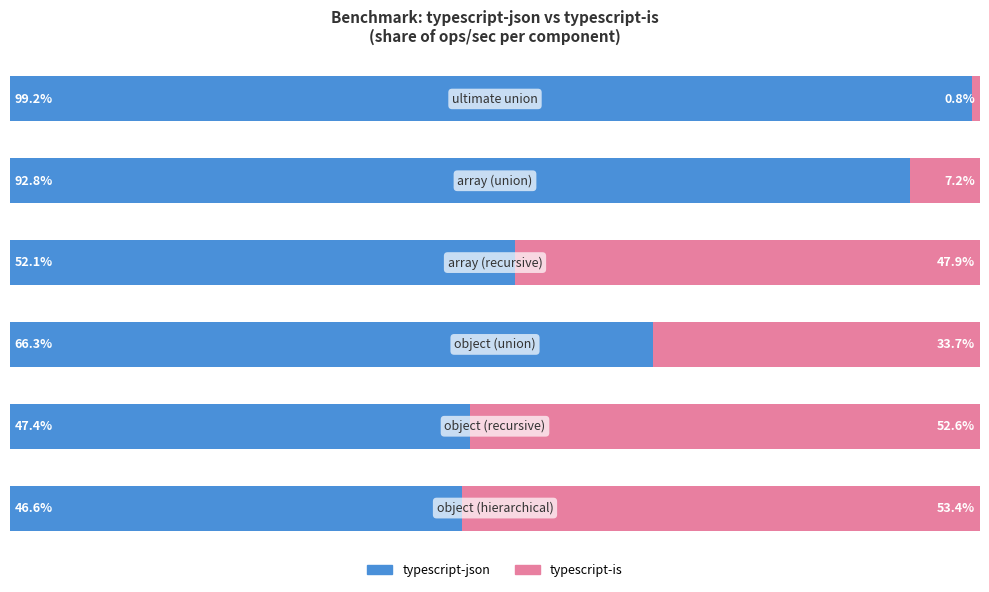

What are all the series names shown in the legend?

typescript-json, typescript-is